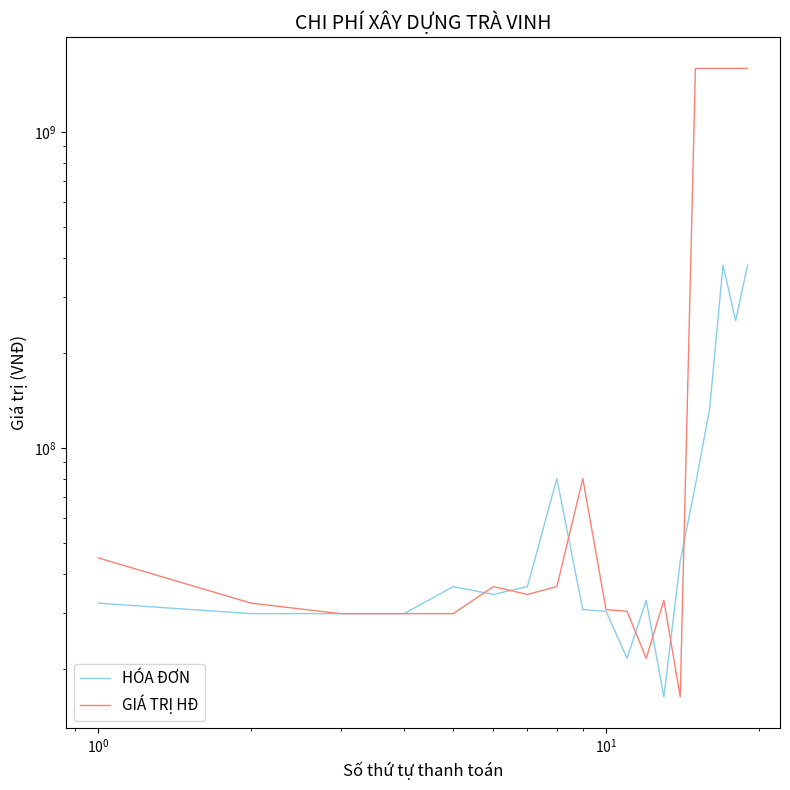

How many lines are shown in the chart?

2